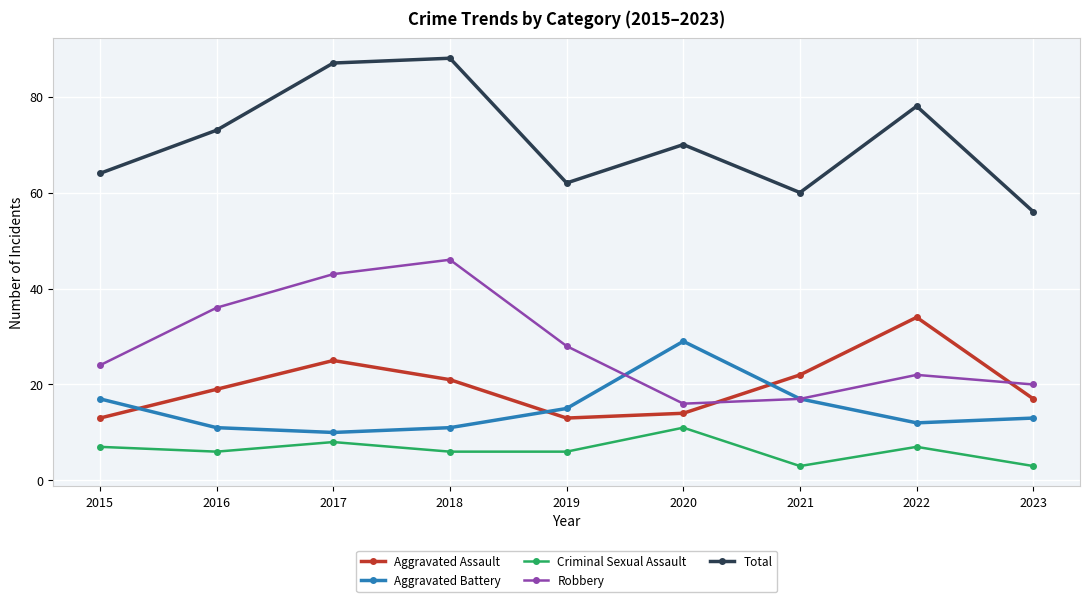

Is the value of Total at 2020 greater than the value of Criminal Sexual Assault at 2023?

Yes